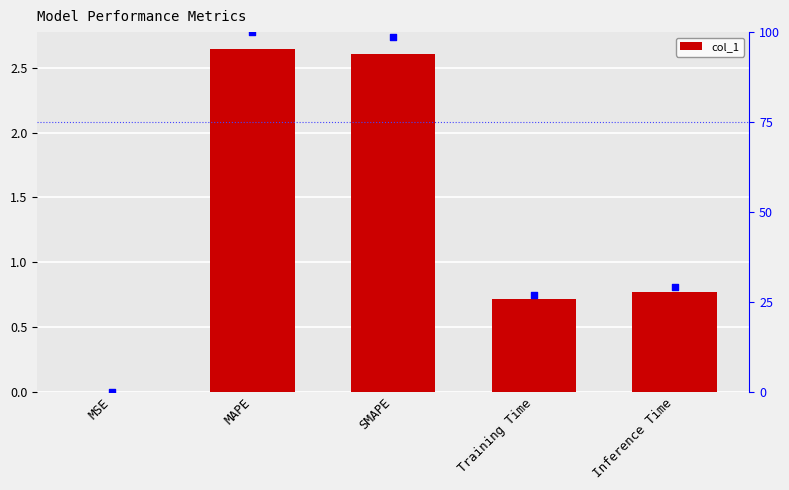

Which series has the largest total across all categories?

percentile rank within the sample